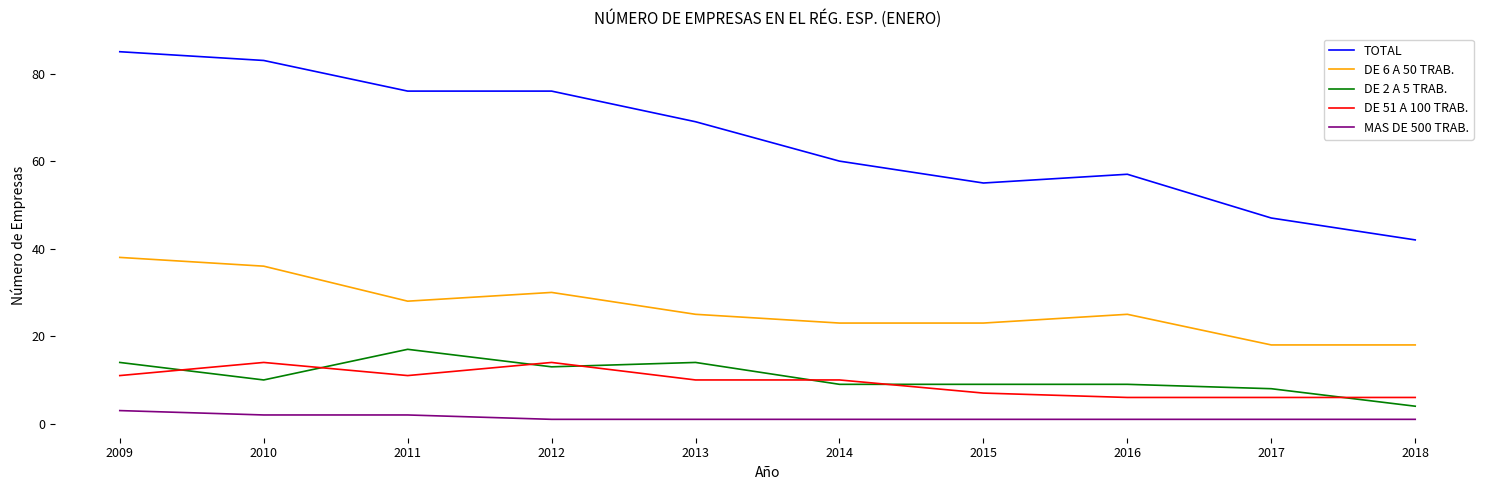

What is the difference between the maximum and minimum values in the MAS DE 500 TRAB. series?

2